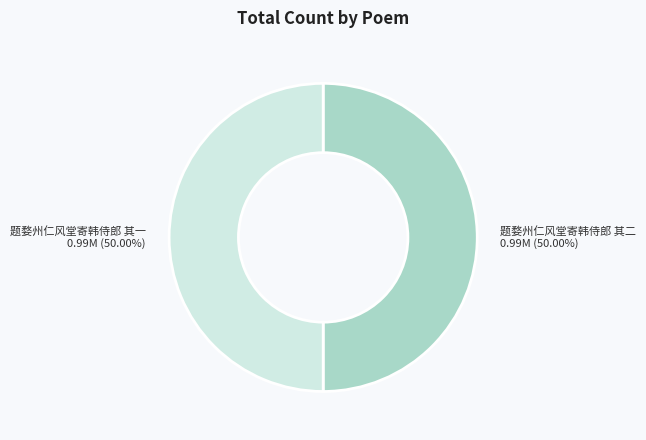

Approximately how many times larger is the value at 题婺州仁风堂寄韩侍郎 其二 compared to 题婺州仁风堂寄韩侍郎 其一?

1.0